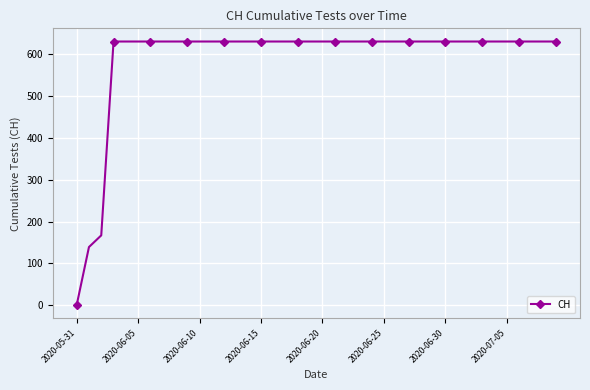

What is the value of the 13th point from the left?

631